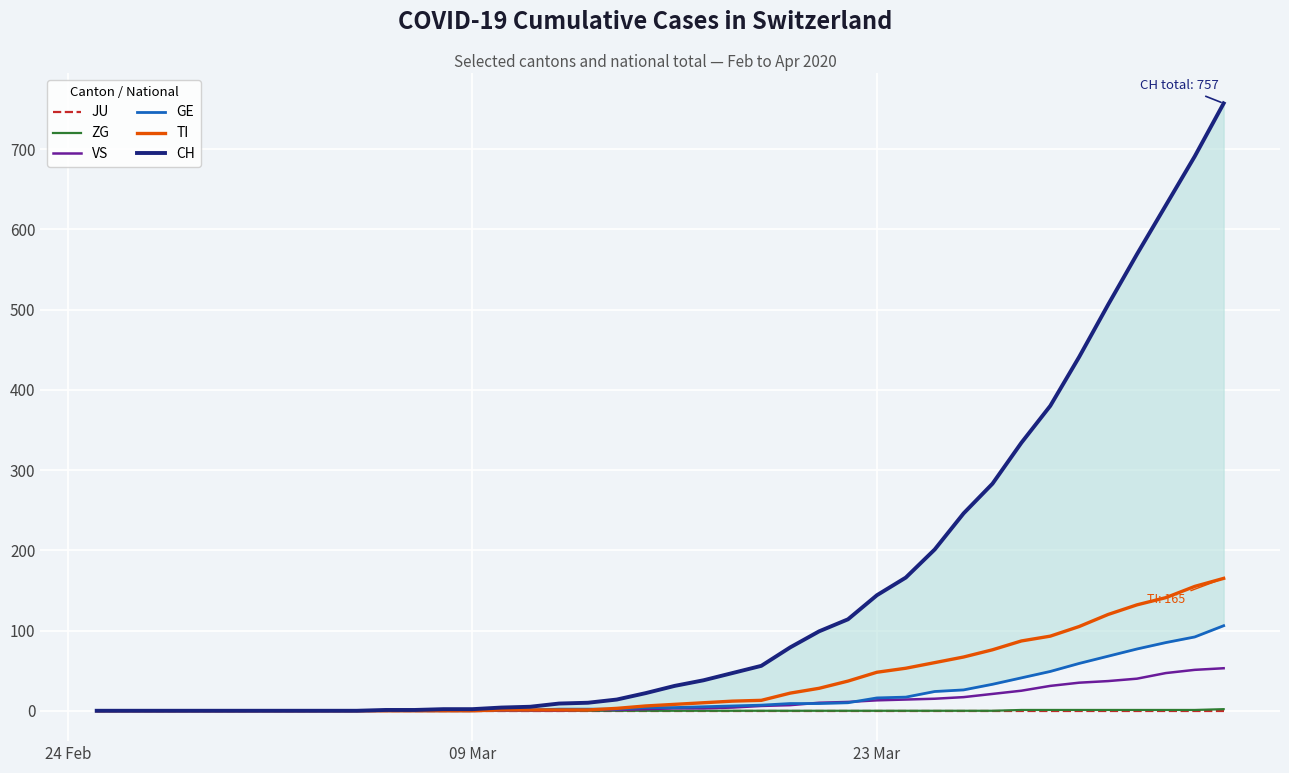

Reading left to right, what are all the values shown in this chart?

JU: 0	0	0	0	0	0	0	0	0	0	0	0	0	0	0	0	0	0	0	0	0	0	0	0	0	0	0	0	0	0	0	0	0	0	0	0	0	0	0	0
ZG: 0	0	0	0	0	0	0	0	0	0	0	0	0	0	0	0	0	0	0	0	0	0	0	0	0	0	0	0	0	0	0	0	1	1	1	1	1	1	1	2
VS: 0	0	0	0	0	0	0	0	0	0	0	0	0	0	0	0	0	1	1	2	3	3	4	6	7	10	11	13	14	15	17	21	25	31	35	37	40	47	51	53
GE: 0	0	0	0	0	0	0	0	0	0	0	0	0	0	1	1	2	2	2	4	4	5	6	7	9	9	10	16	17	24	26	33	41	49	59	68	77	85	92	106
TI: 0	0	0	0	0	0	0	0	0	0	0	0	0	0	1	1	1	1	3	6	8	10	12	13	22	28	37	48	53	60	67	76	87	93	105	120	132	141	155	165
CH: 0	0	0	0	0	0	0	0	0	0	1	1	2	2	4	5	9	10	14	22	31	38	47	56	79	99	114	144	166	201	246	283	334	380	441	506	569	630	691	757